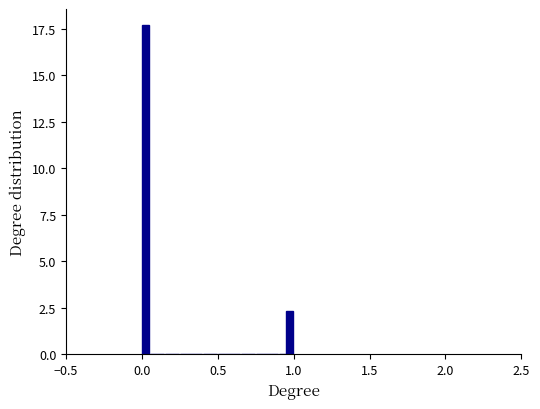

Read against the x-axis, roughly where is the centre of the tallest bar?

0.00